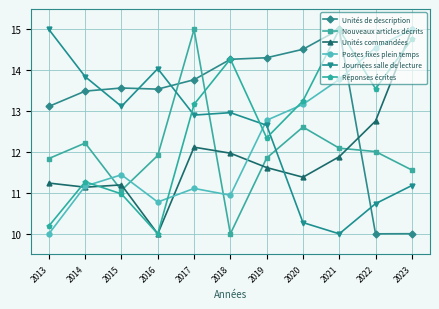

Which series changed the most between 2017 and 2018?

Nouveaux articles décrits